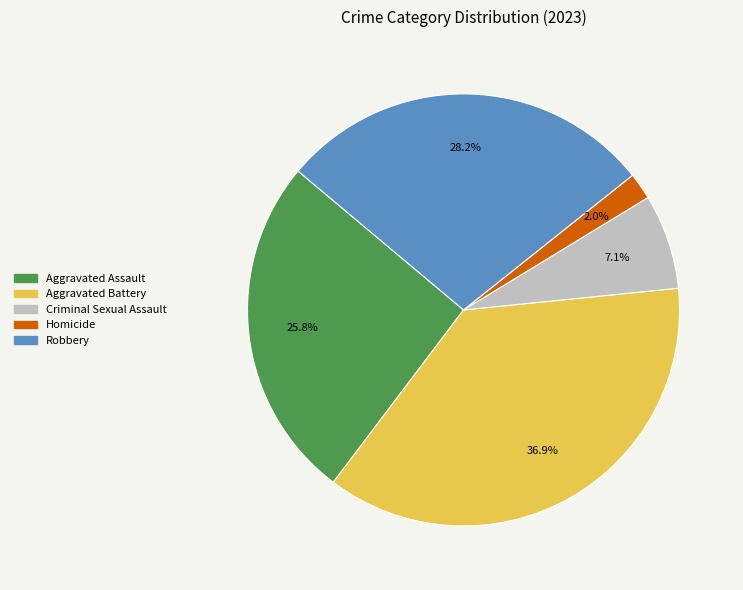

Combined, do Homicide and Aggravated Assault account for over 50%?

No